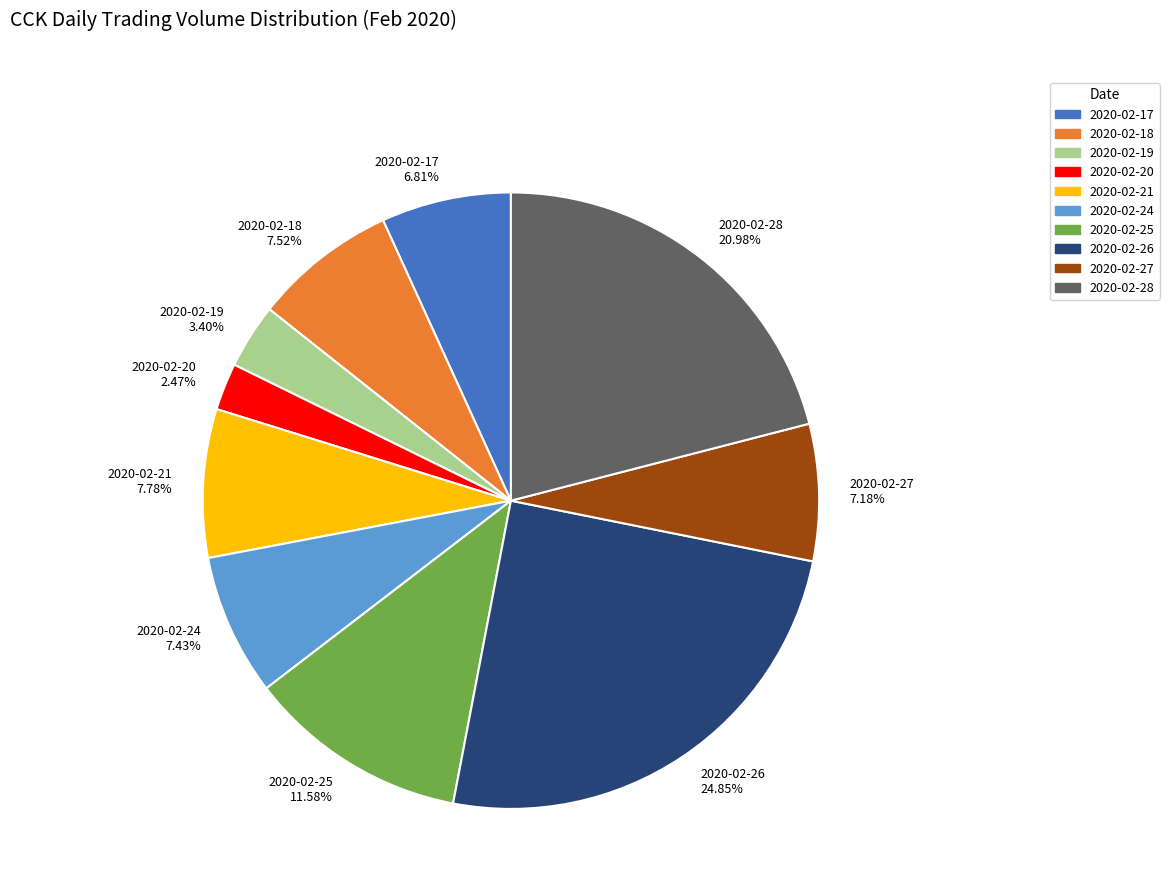

To the nearest percent, what percentage of the pie is 2020-02-21?

8%